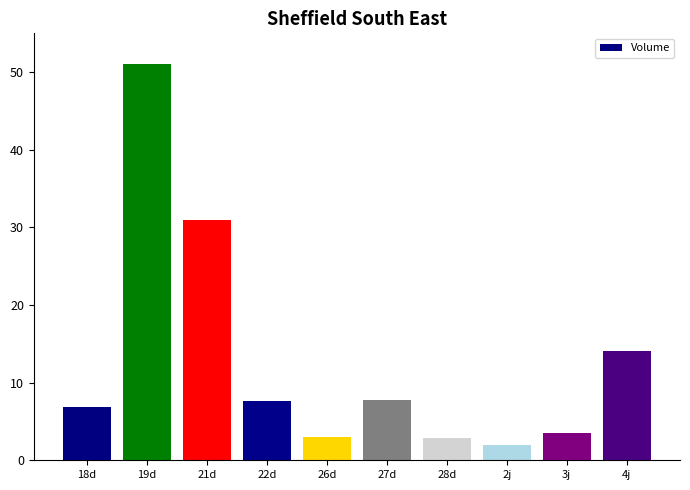

What is the smallest value displayed?

2.0